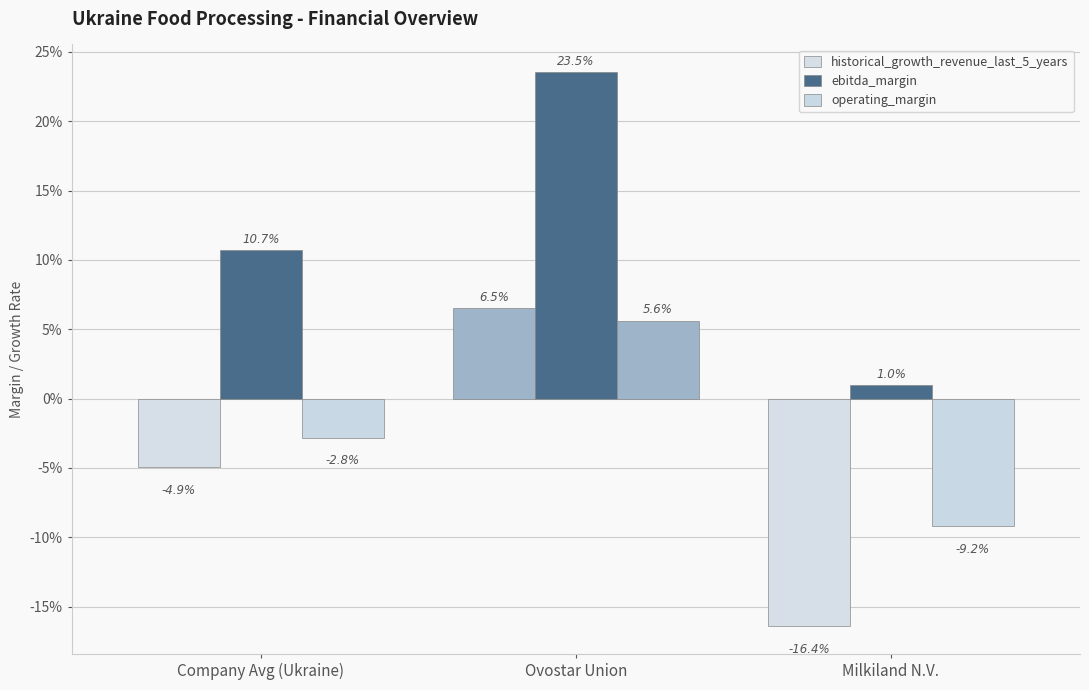

Are the bars grouped side by side (vs. stacked)?

Yes